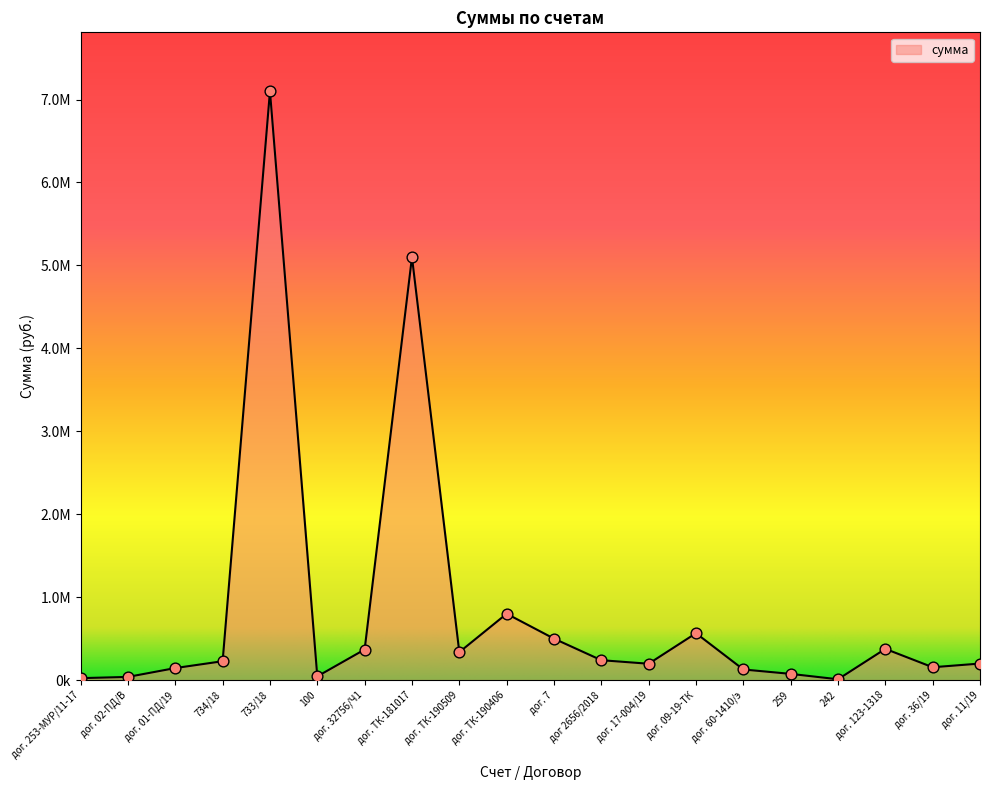

Approximately how many times larger is the value at 242 compared to дог. 11/19?

0.1